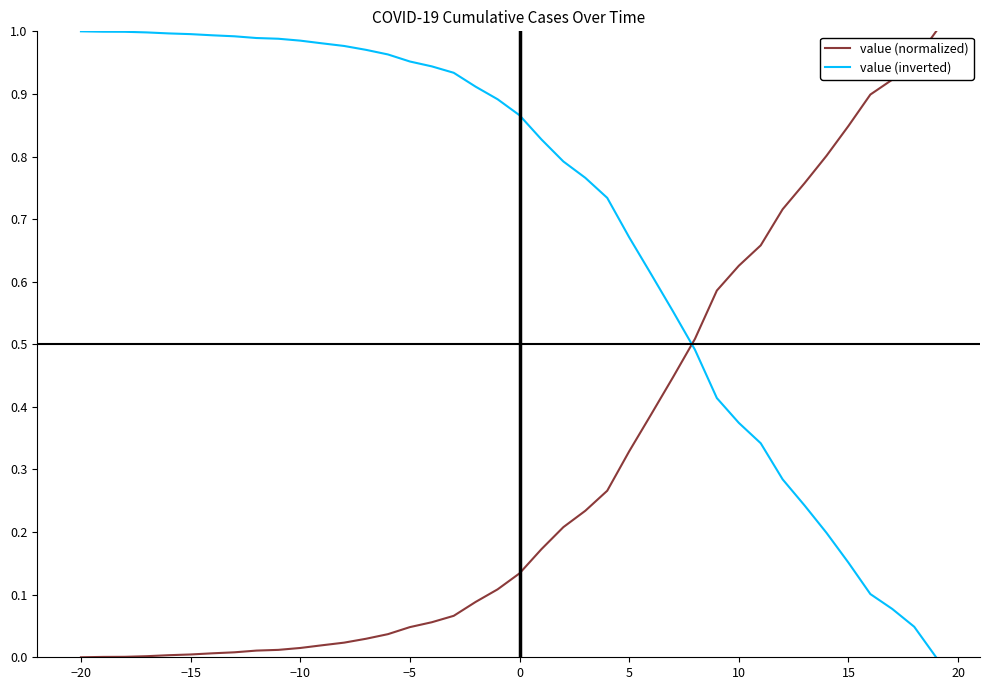

List the series in order of their overall mean, highest first.

value (inverted), value (normalized)